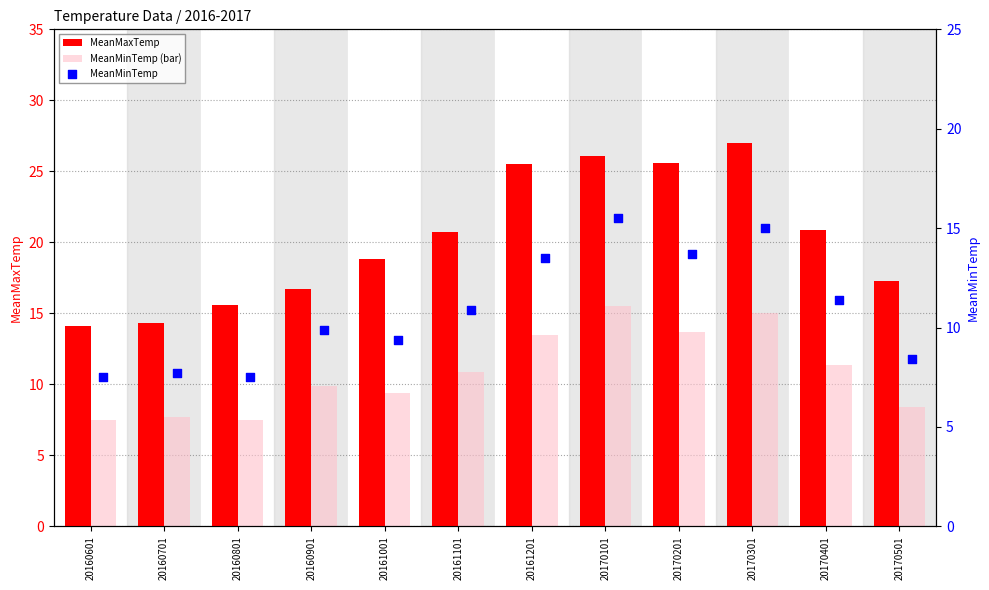

At how many categories does at least one series exceed 12?

12